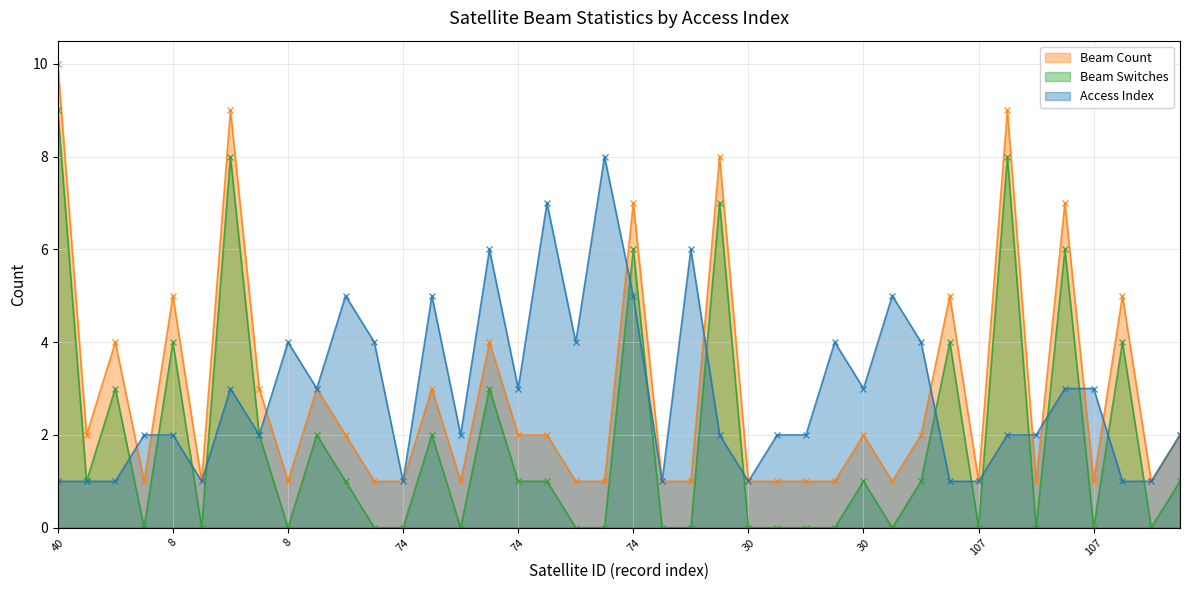

The value of Beam Count at 111 is 2. True or false?

False